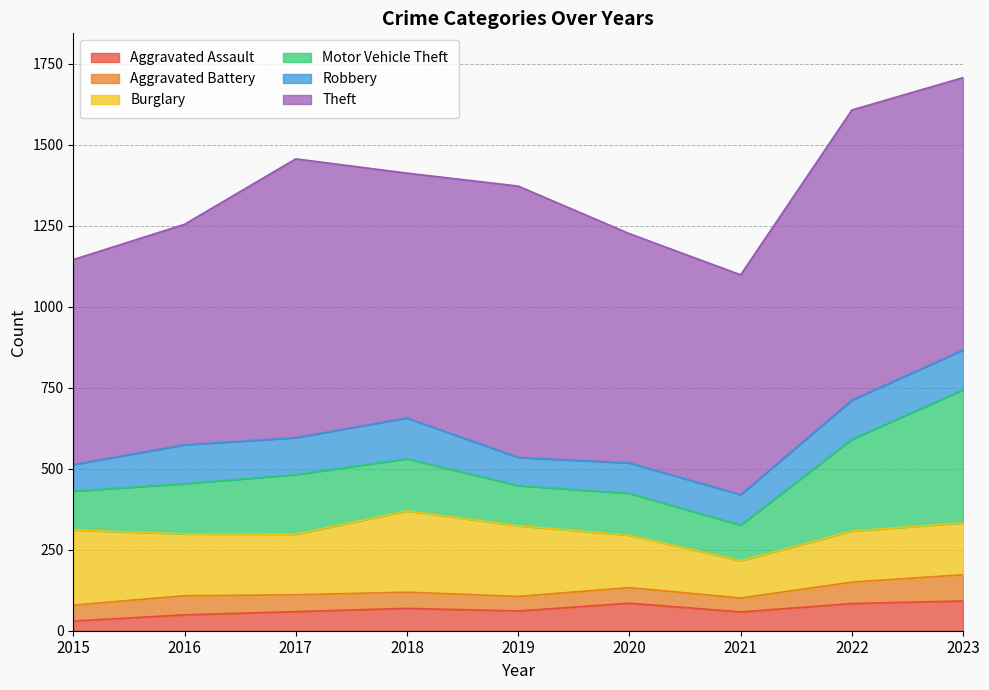

True or false: Aggravated Battery and Robbery intersect in this chart.

False